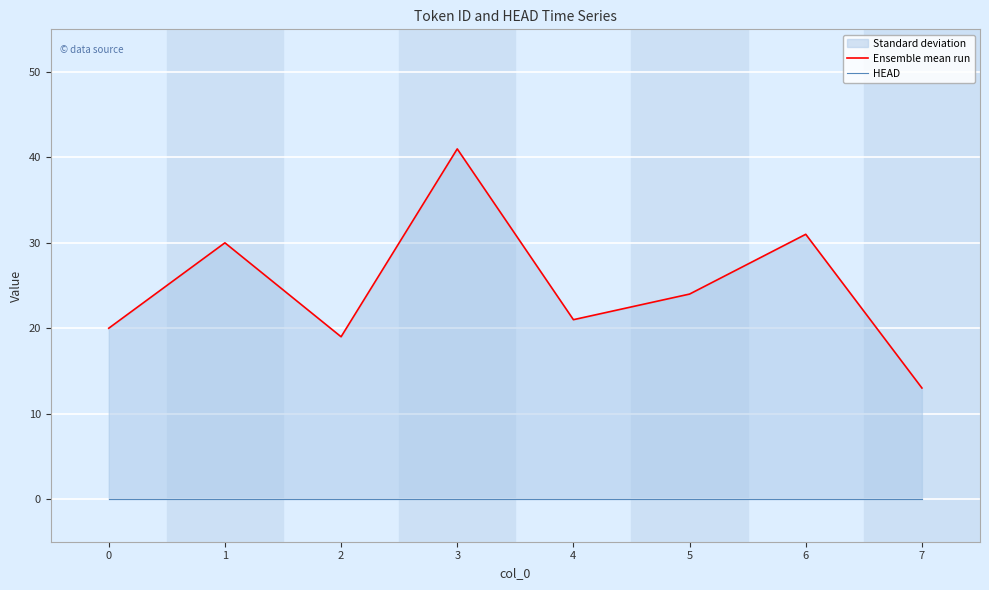

What is the difference between the maximum and minimum values in the Ensemble mean run series?

28